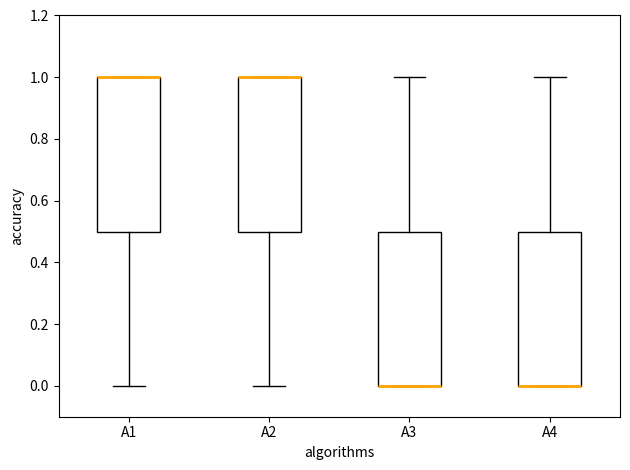

Where is the lower edge of the box for A3 on the y-axis? The values are not printed on the chart, so give them approximately, as read against the axis.

0.0